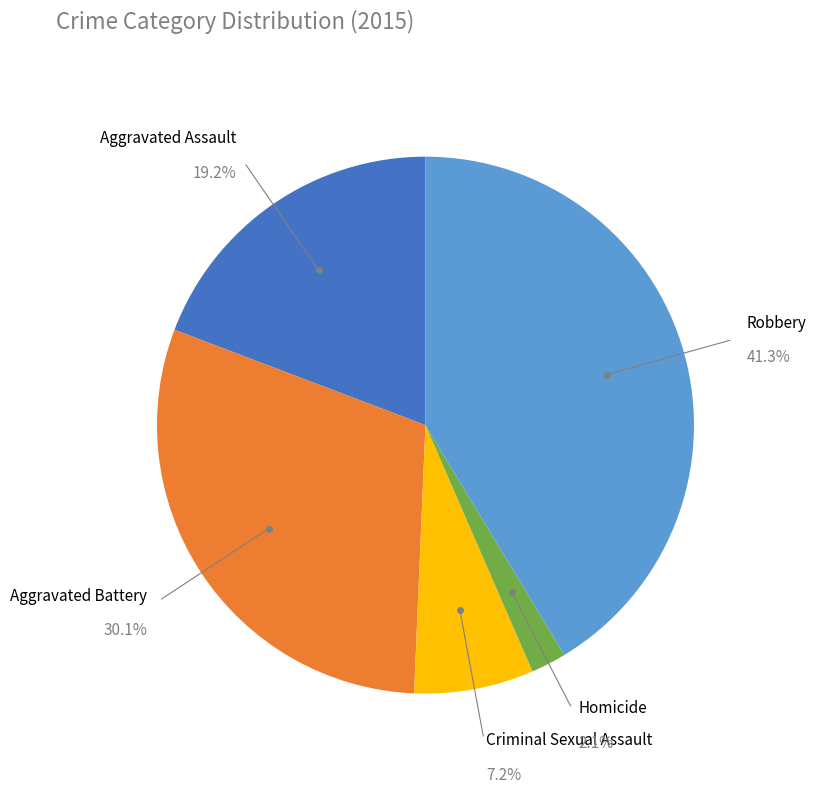

Is there any slice that represents more than half of the pie?

No